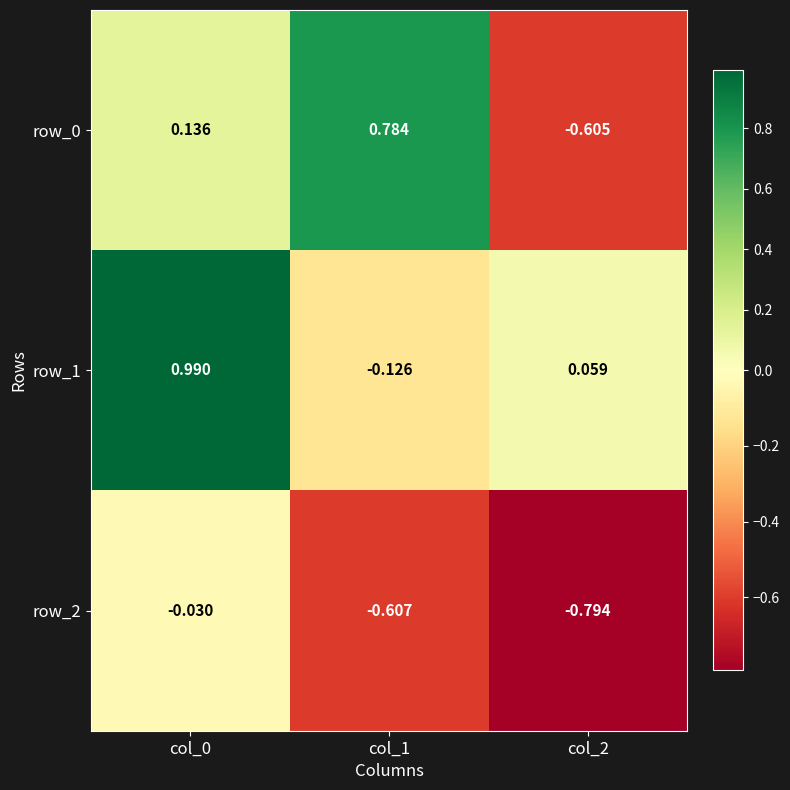

Is the value of row_1 at col_2 greater than the value of row_0 at col_0?

No